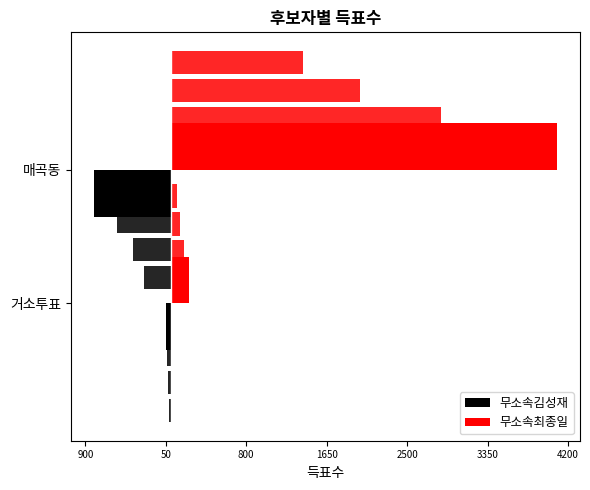

Reading left to right, extract all data points from this chart.

무소속김성재: -53	-810
무소속최종일: 198	4082